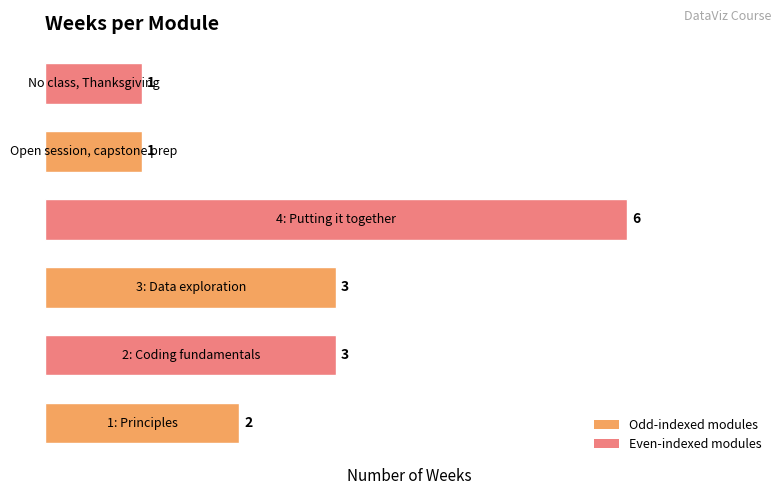

What is the value of the 5th bar from the left?

1